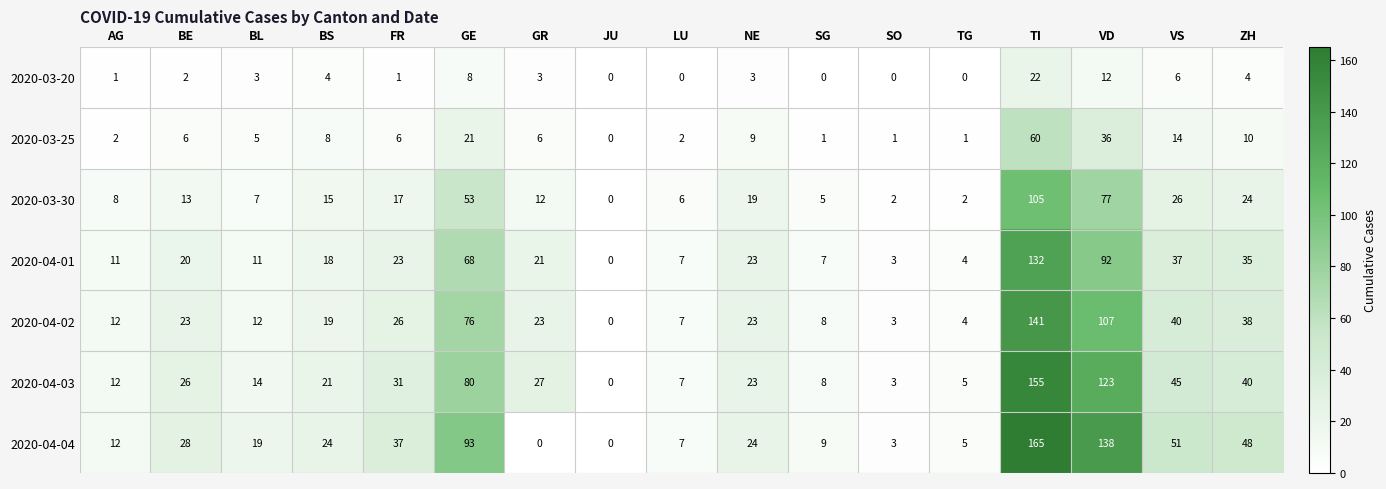

Read the 2020-04-04 value at BE, to the nearest 5.

30